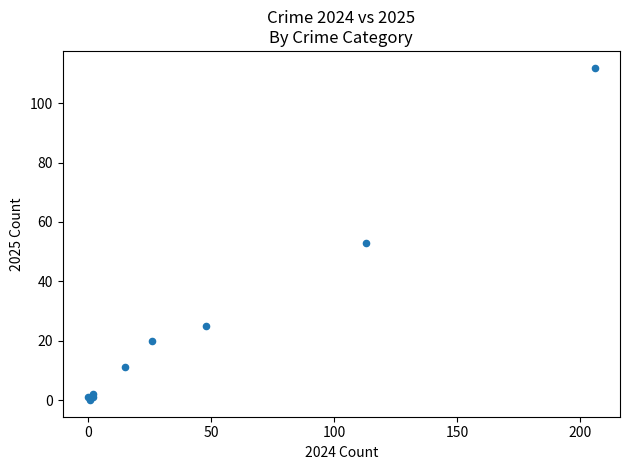

What Y value in the scatter plot is closest to 56?

53